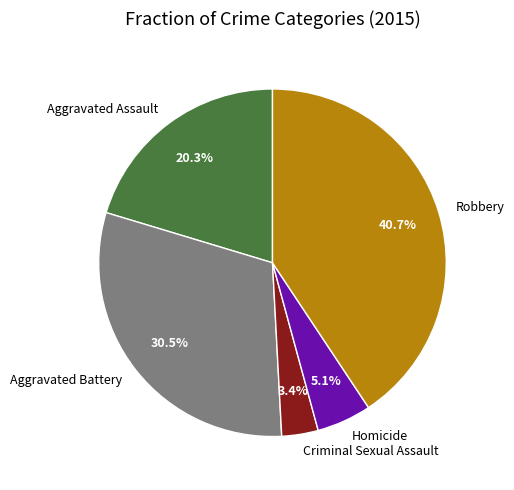

Which slice is the smallest?

Criminal Sexual Assault